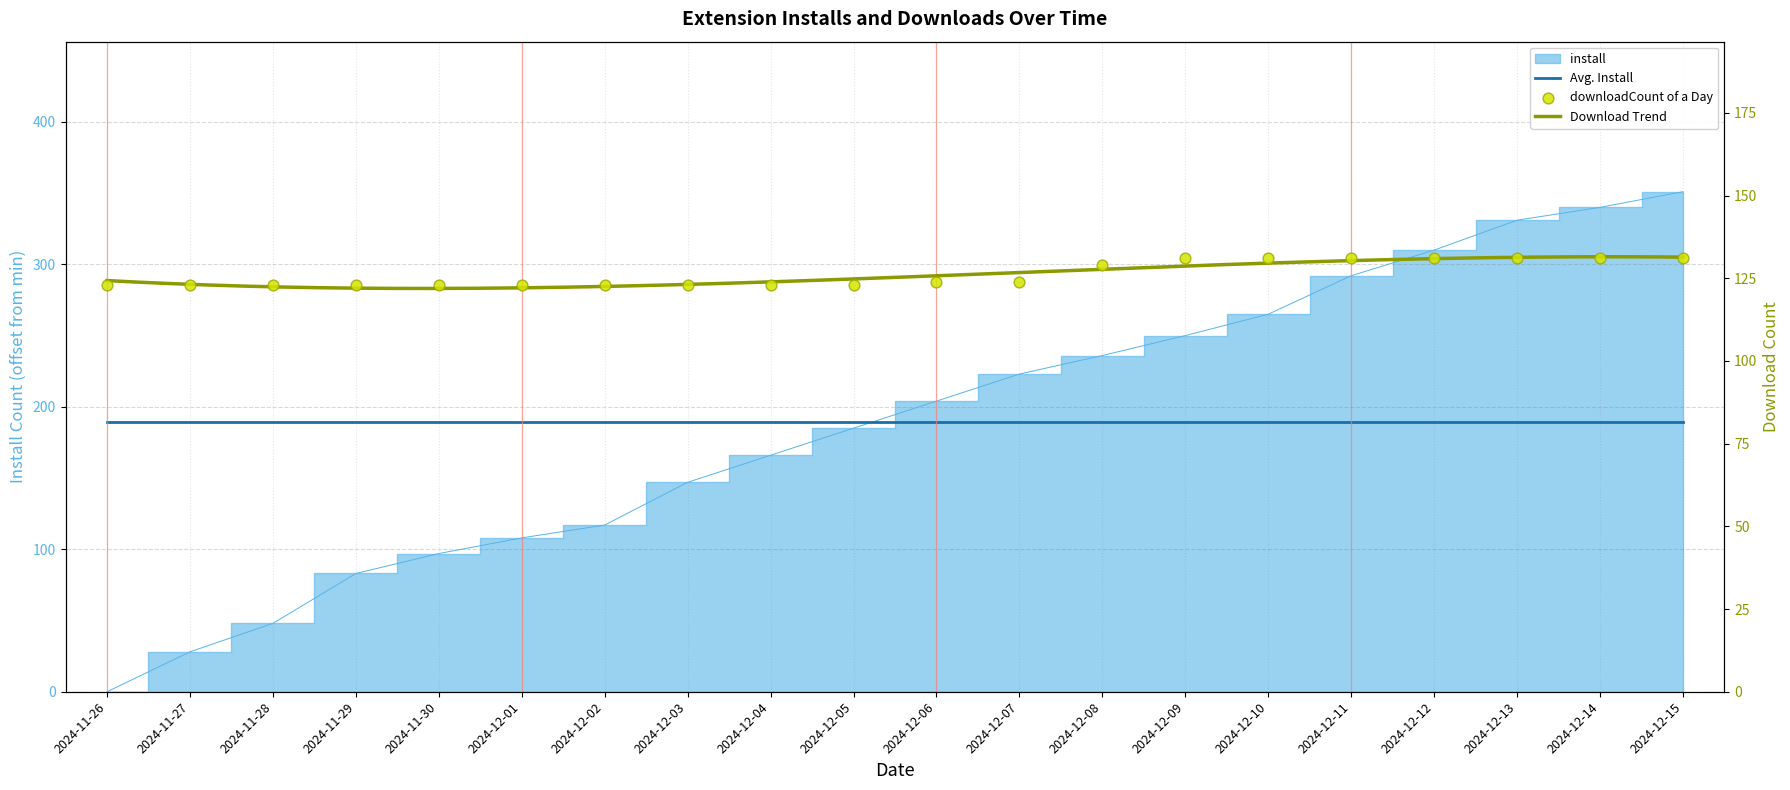

Is the value of install at 2024-12-09 greater than the value of downloadCount at 2024-11-28?

Yes